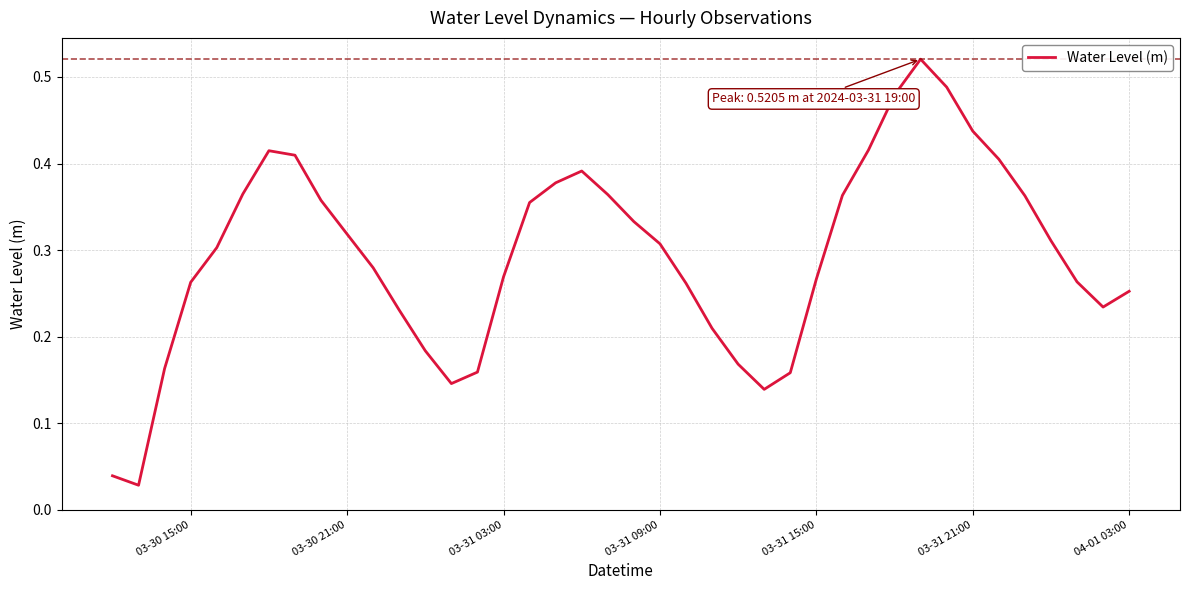

True or false: the data shows 0.4 at 03-30 21:00.

False